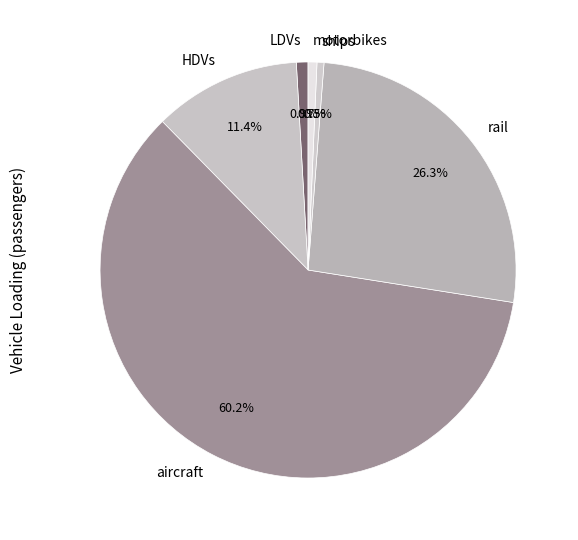

To the nearest percent, what is the difference between the largest and smallest slice percentages?

60%